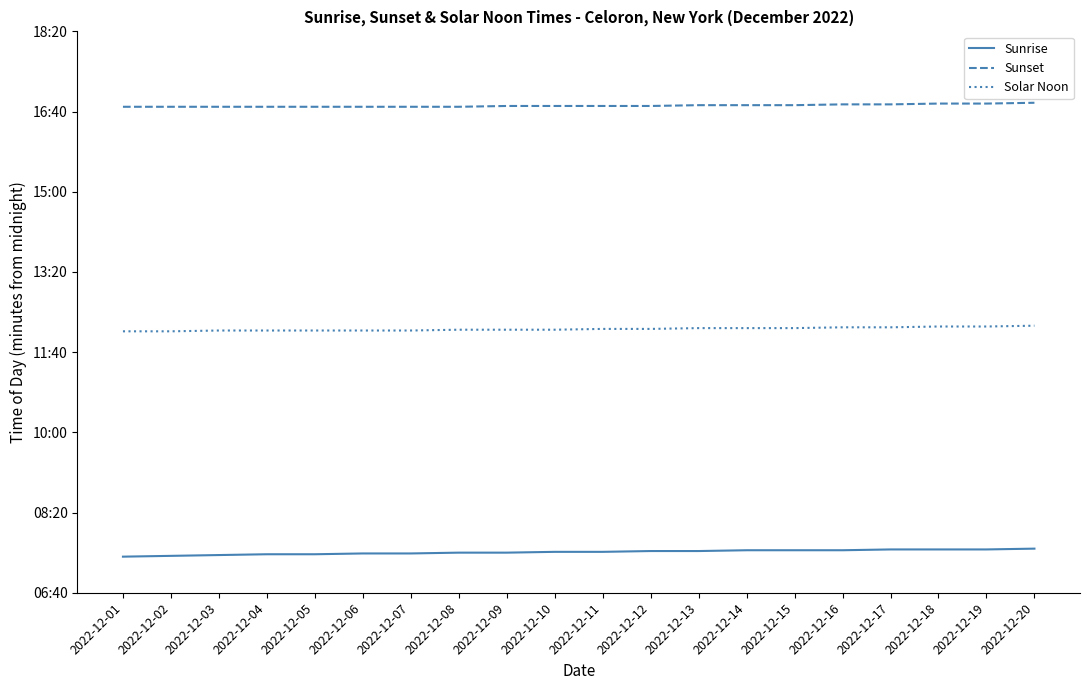

What are all the series names shown in the legend?

Sunrise, Sunset, Solar Noon